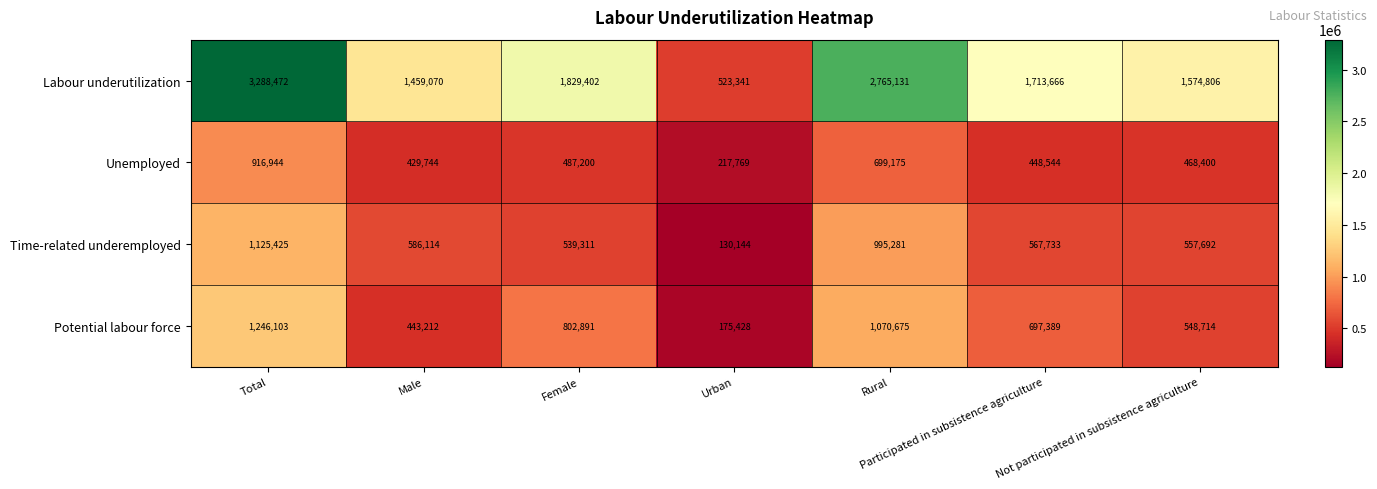

Which series has the largest range (max minus min)?

Labour underutilization